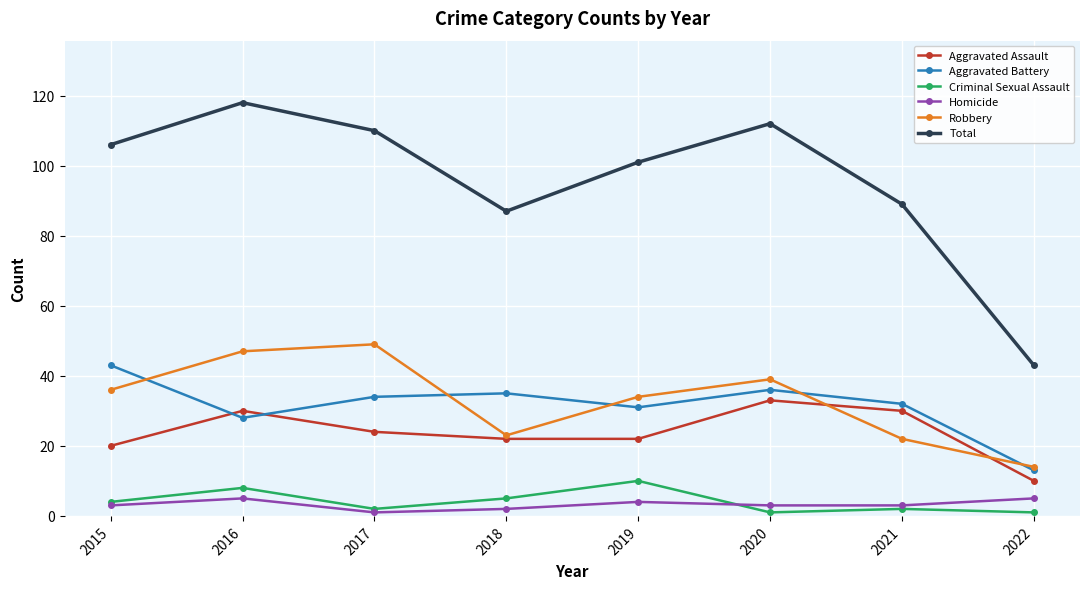

Where is the first local maximum for Criminal Sexual Assault?

2016